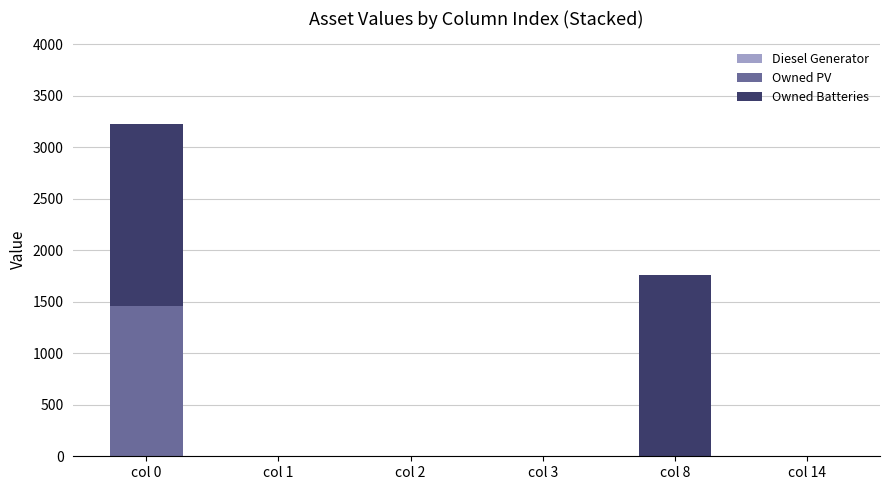

What is the maximum value for Owned PV?

1461